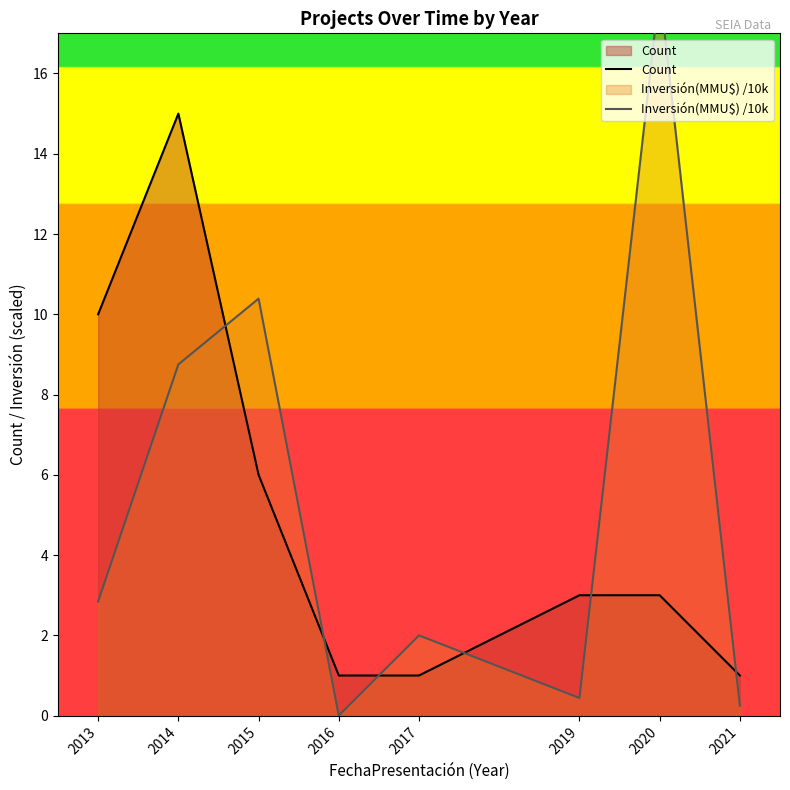

At which category does Inversión(MMU$) /10k reach its first local valley?

2016